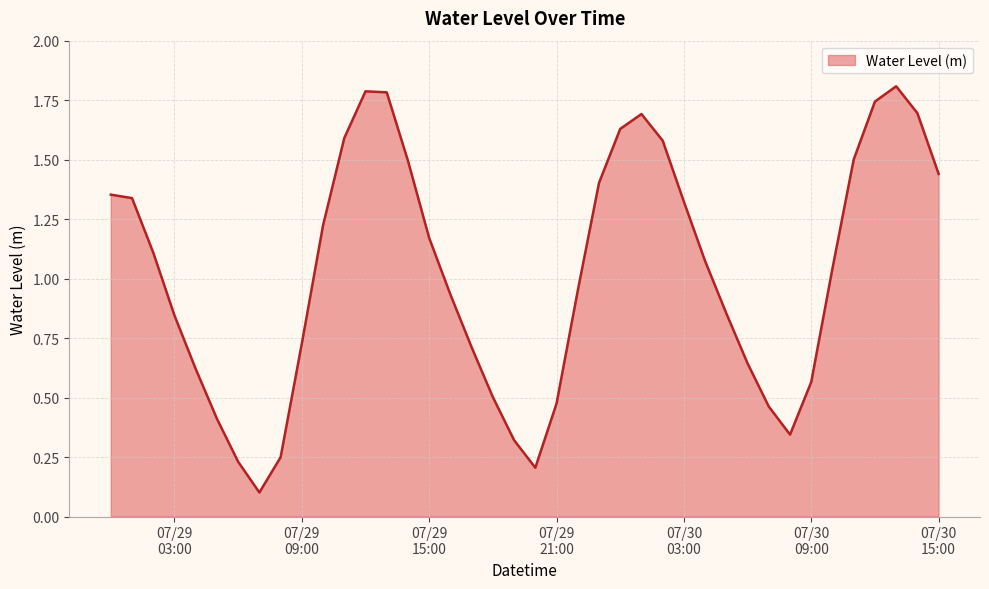

What is the maximum value shown in the chart?

1.8